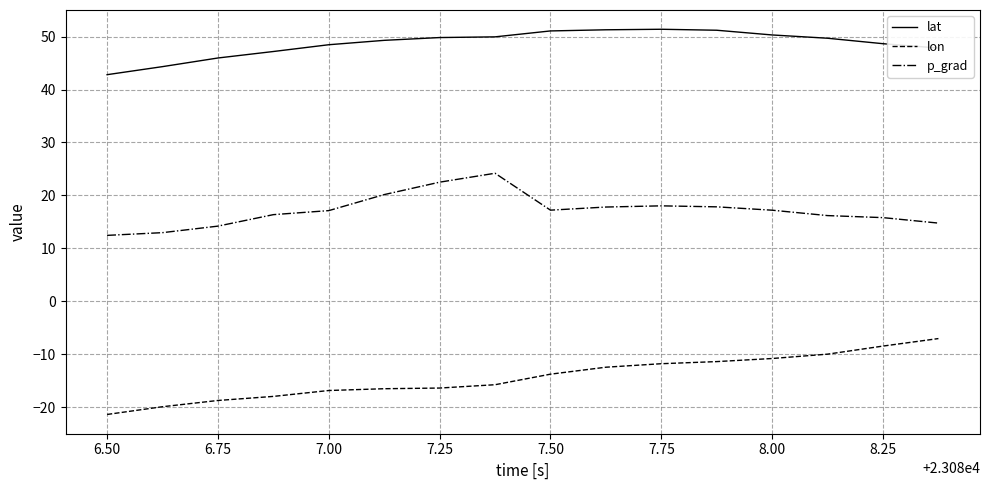

List the series in order of their overall mean, highest first.

lat, p_grad, lon